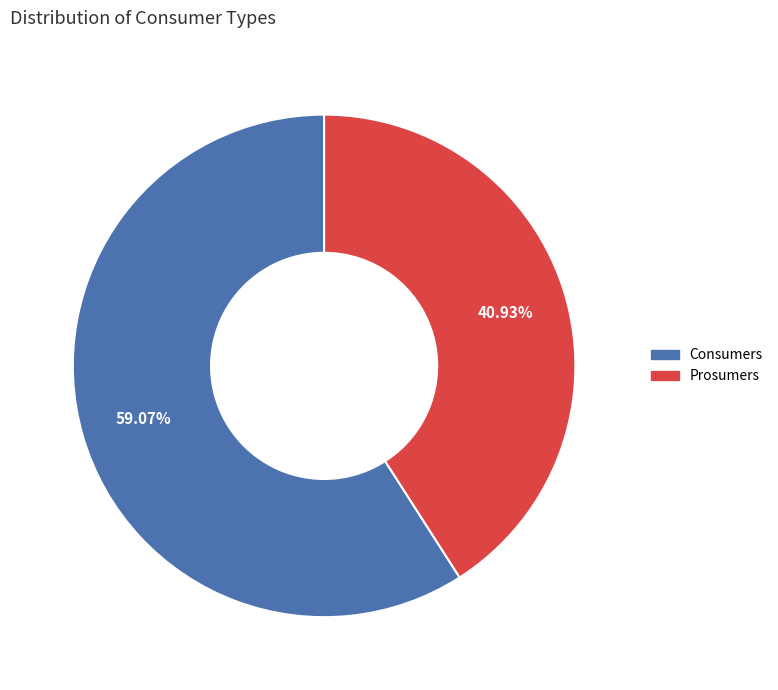

To the nearest percent, what is the combined percentage of Consumers and Prosumers?

100%